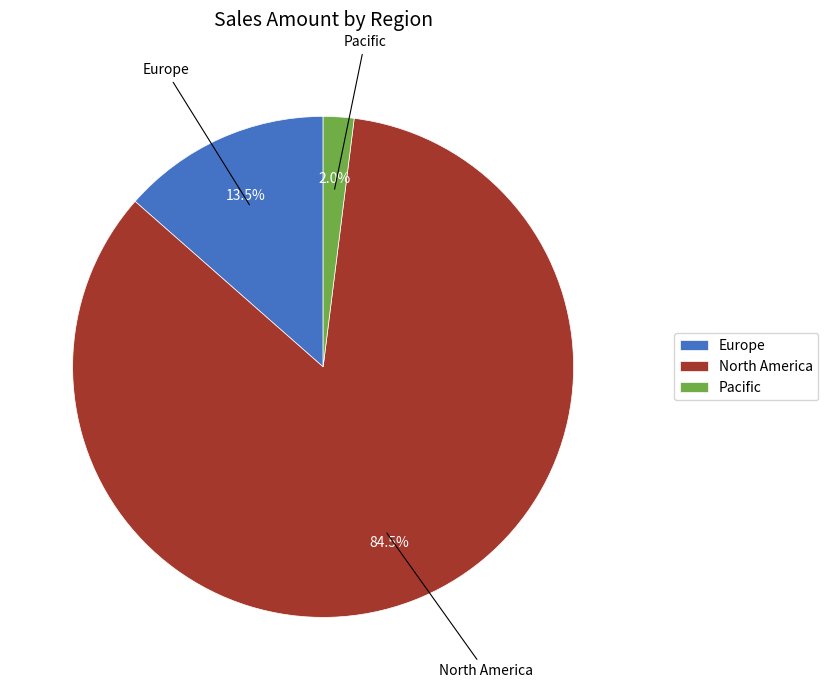

Which has a higher value, Europe or Pacific?

Europe